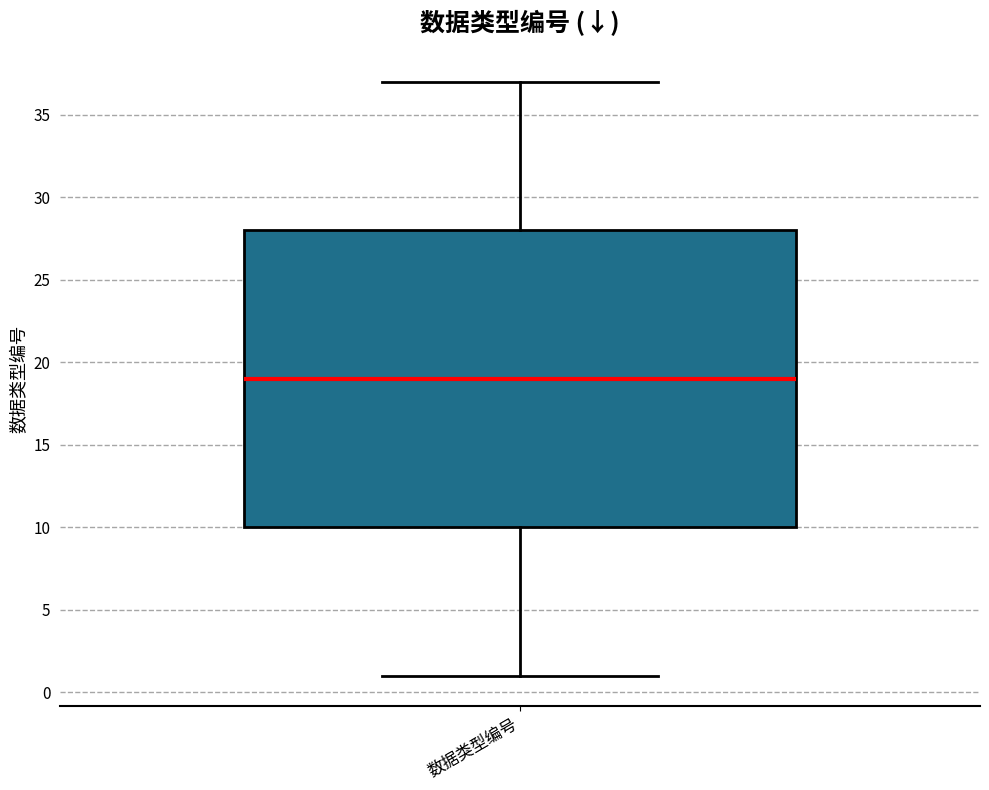

Where does the median line of the box for 数据类型编号 sit on the y-axis? The values are not printed on the chart, so give them approximately, as read against the axis.

19